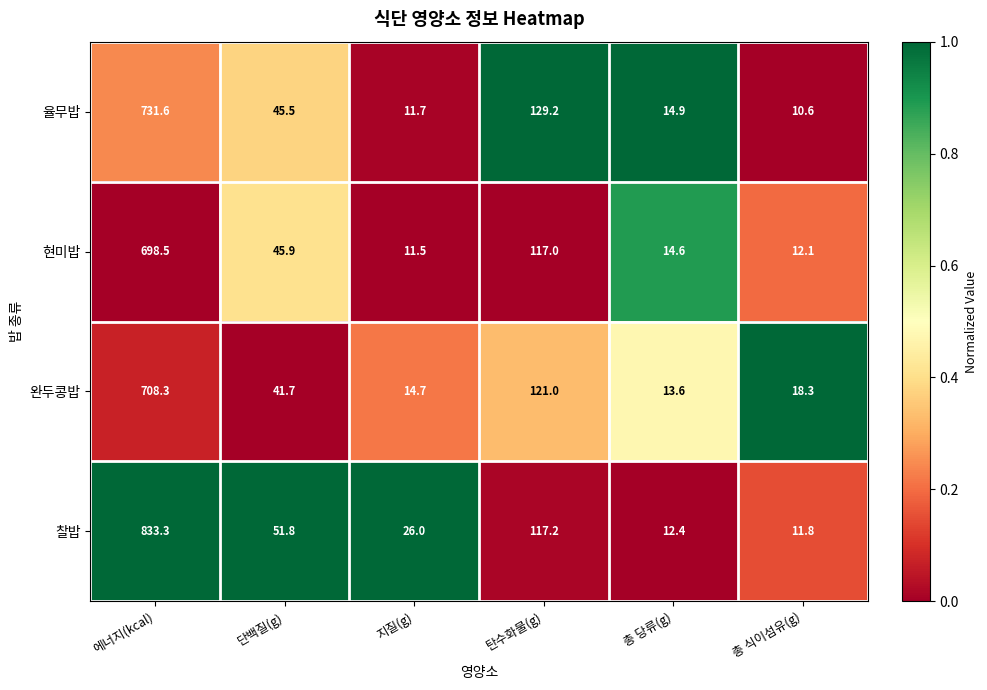

What is the sum of the 찰밥 values at 에너지(kcal) and 총 식이섬유(g)?

845.1